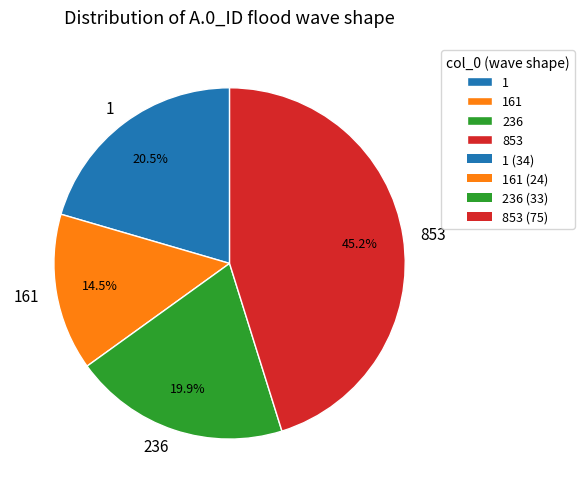

Combined, do 161 and 853 account for over 50%?

Yes